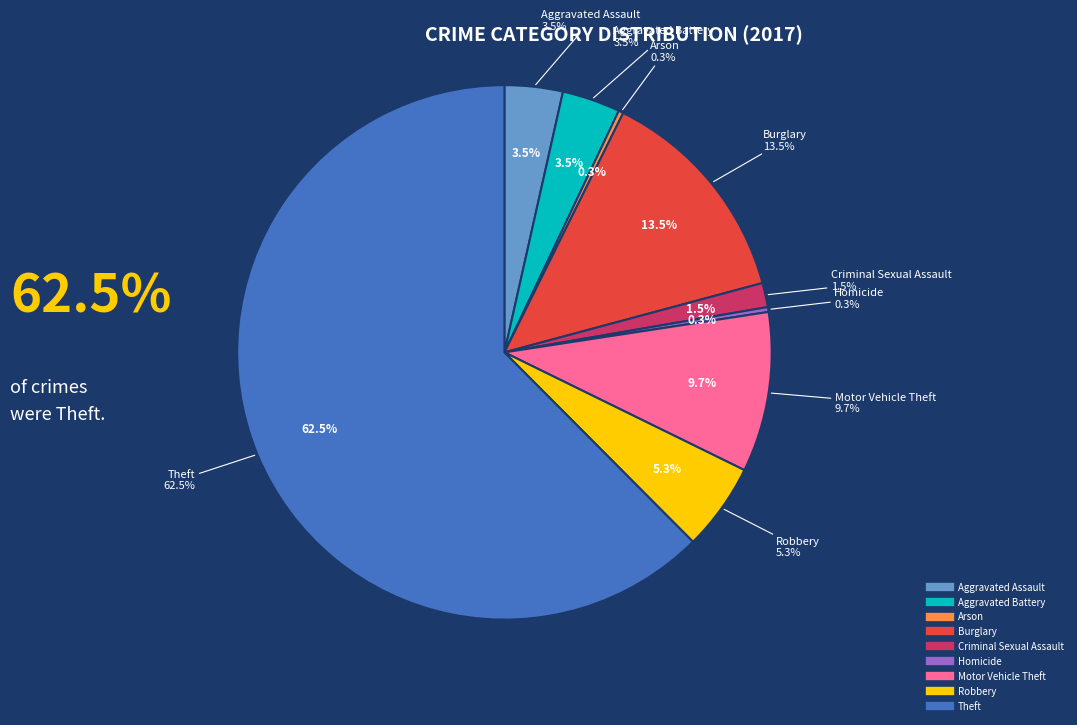

Combined, do Criminal Sexual Assault and Motor Vehicle Theft account for over 50%?

No